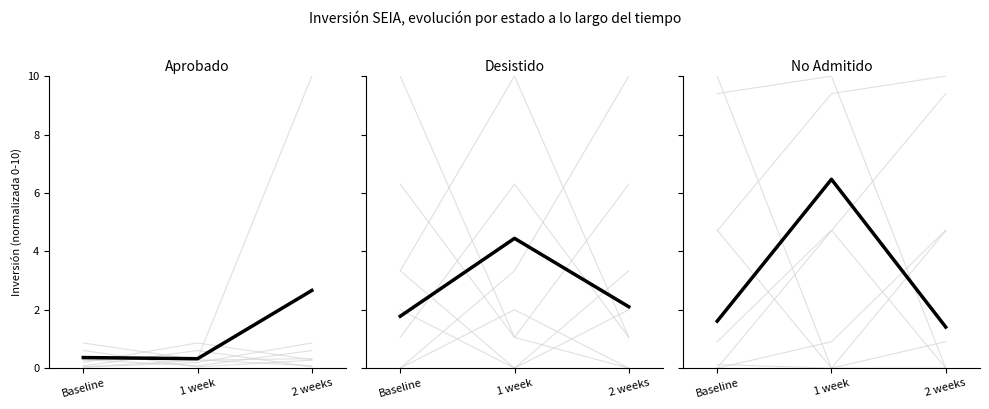

Which series has the largest range (max minus min)?

No Admitido a Tramitación